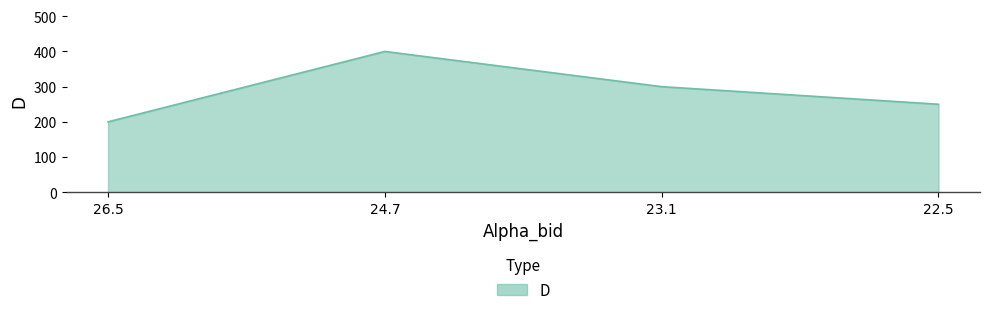

Between 22.5 and 23.1, which is larger?

23.1